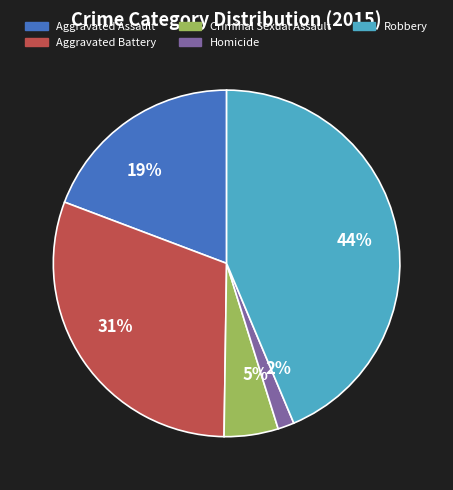

Is there a majority slice in this chart?

No